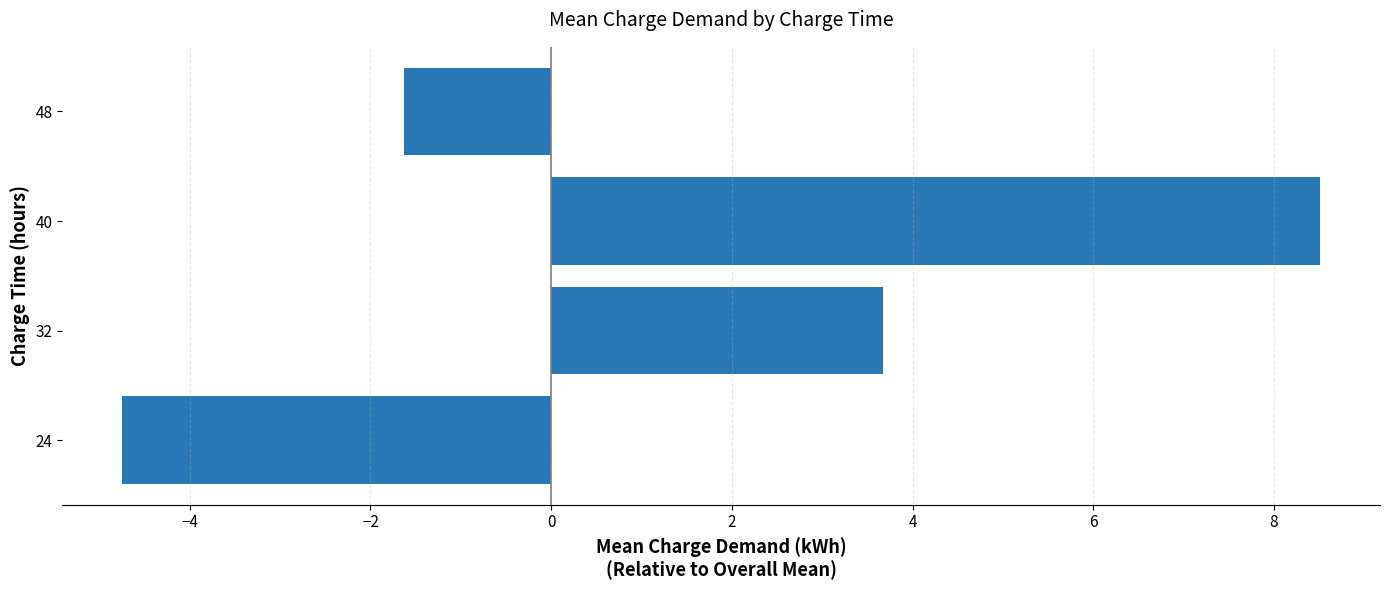

What is the greatest value displayed?

8.5